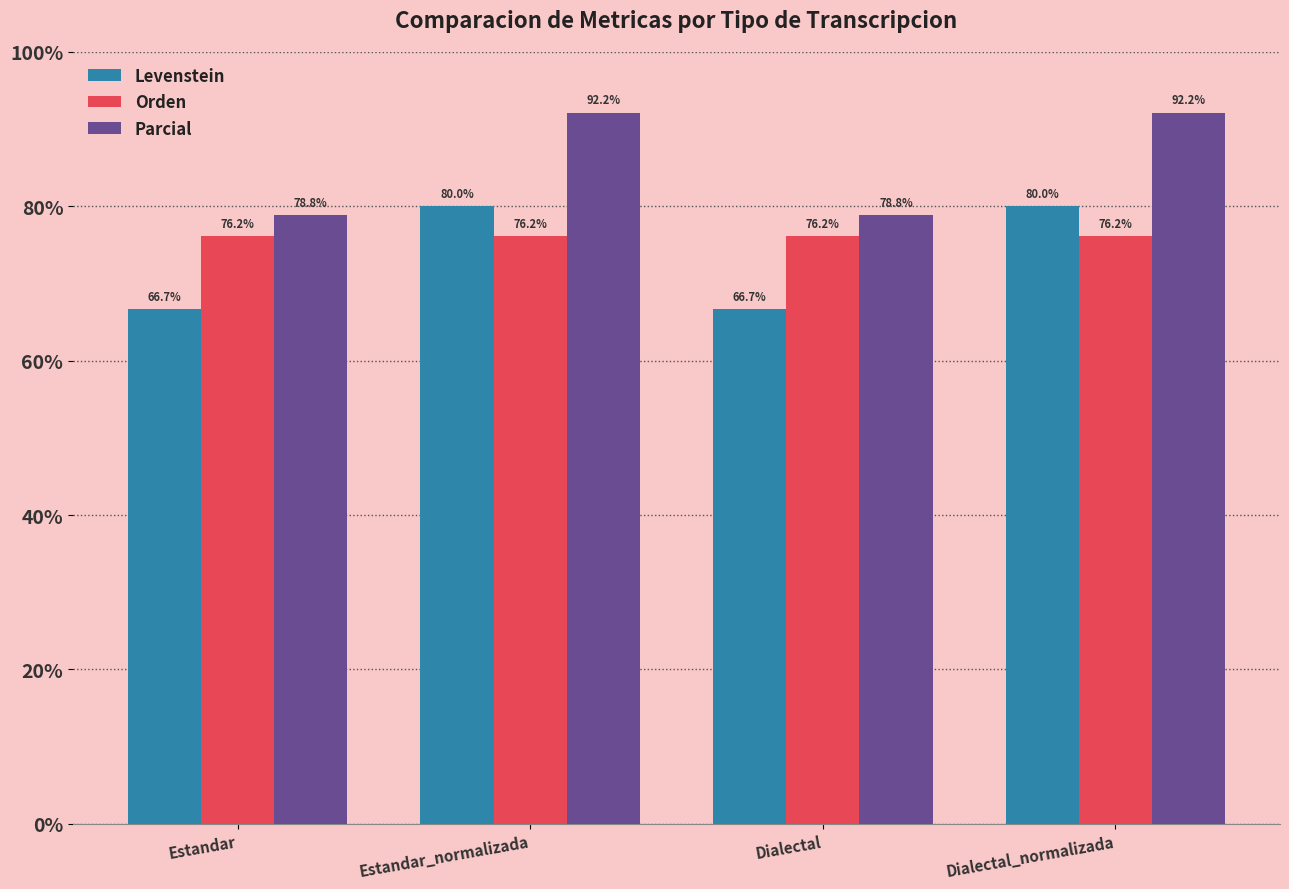

What is the difference between the highest and lowest values at Estandar_normalizada?

16.0